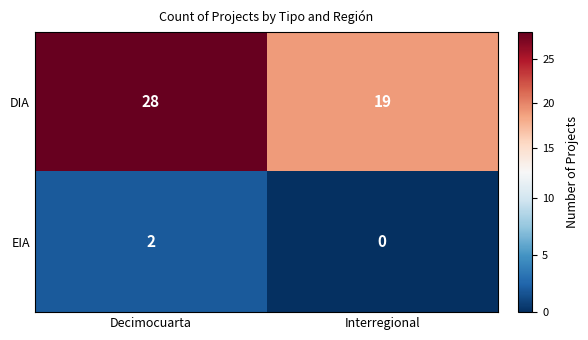

Rank the series by their maximum value, from highest to lowest.

DIA, EIA